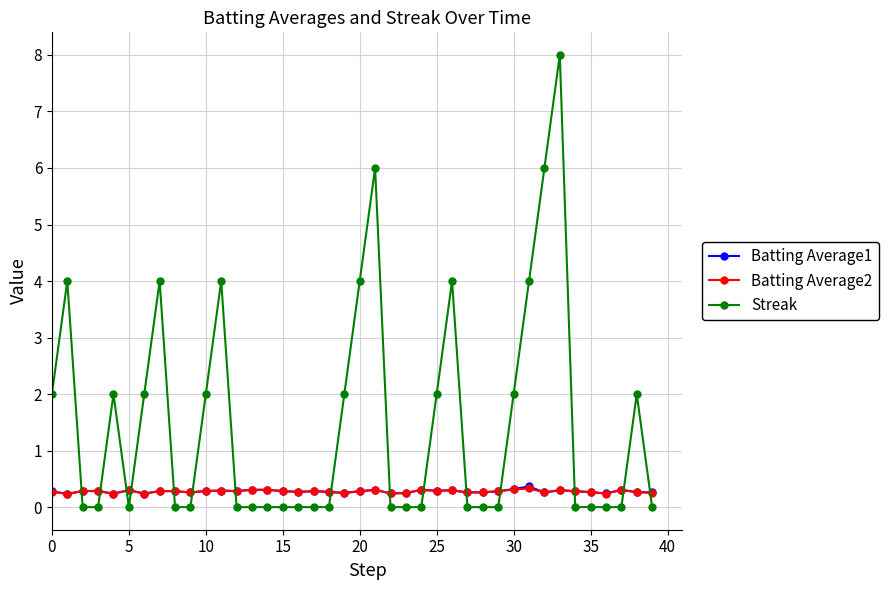

Count the number of data series in this chart.

3